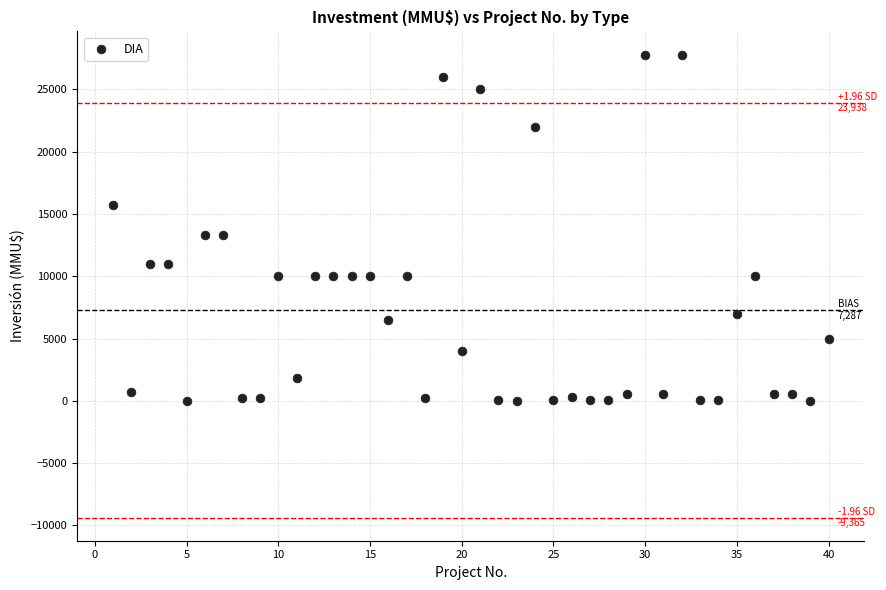

What is the range of Y values (max minus min)?

27800